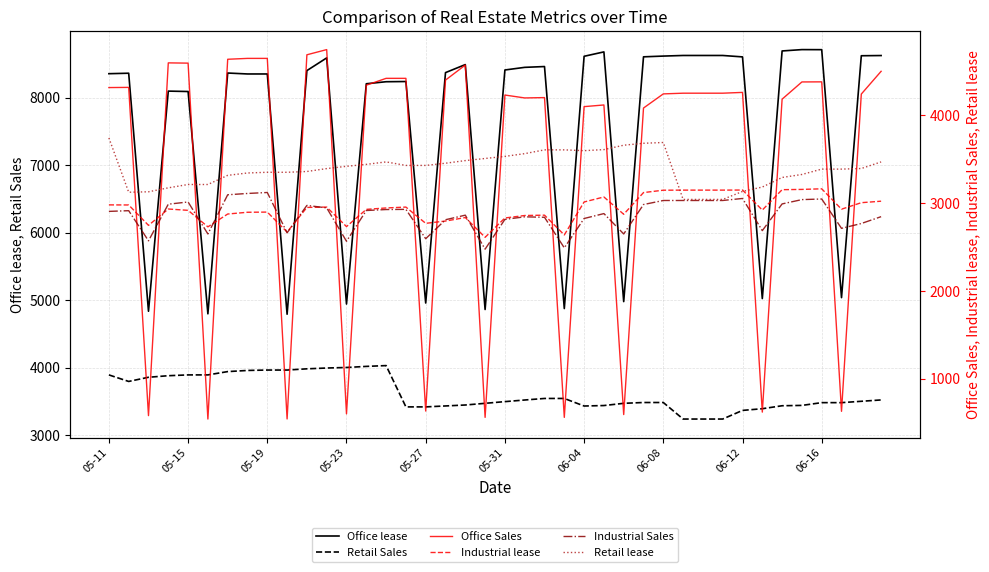

Is this an area chart (filled region under the line)?

No